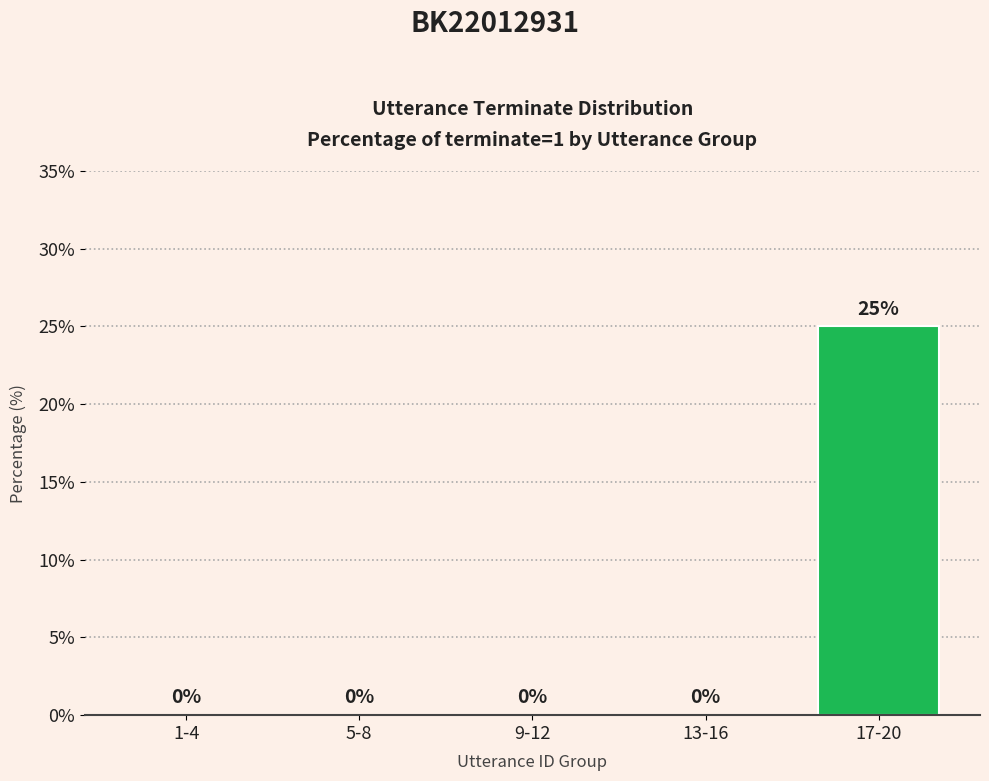

Reading left to right, list all the values displayed in this chart.

0	0	0	0	25